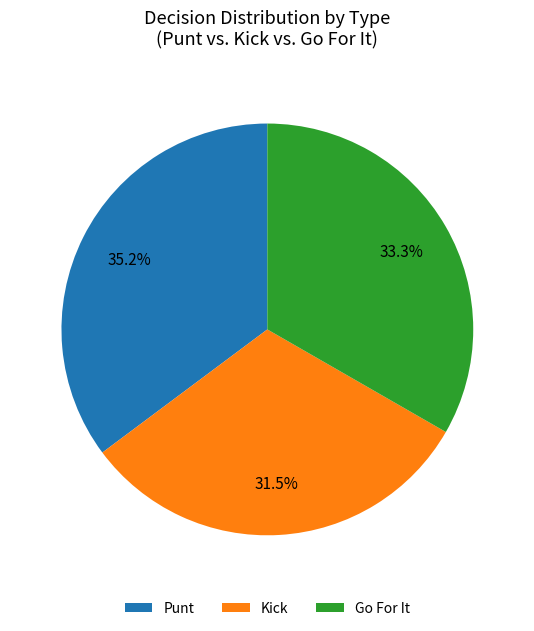

Does any single category account for the majority?

No